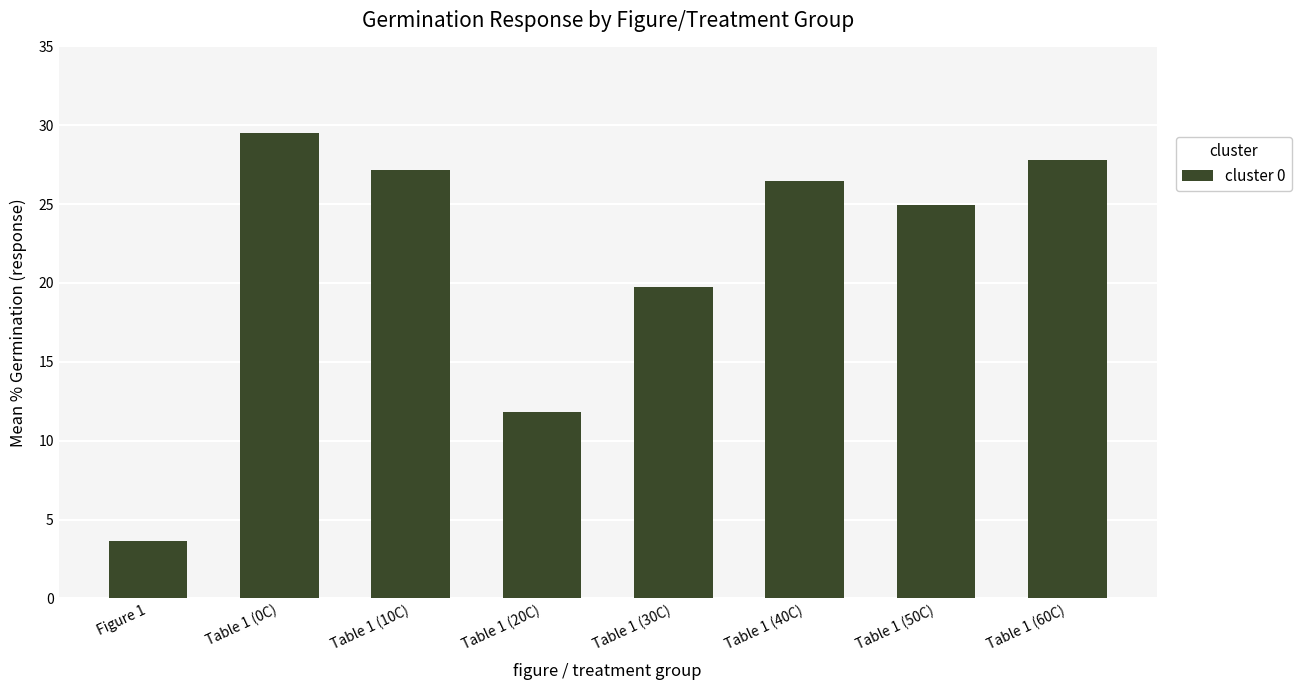

Approximately how many times larger is the value at Table 1 (0C) compared to Table 1 (50C)?

1.2